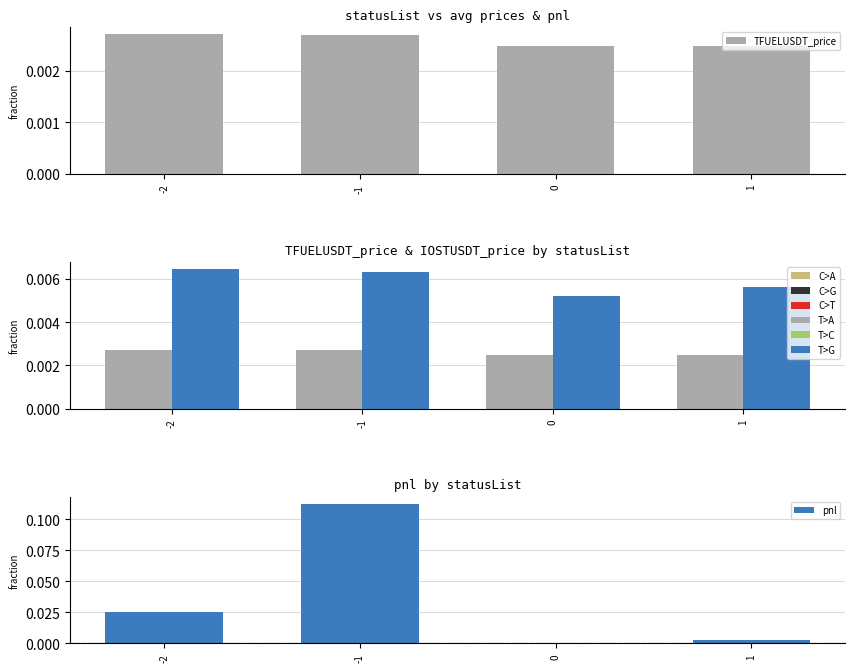

What is the sum of the pnl values at -2 and -1?

0.1